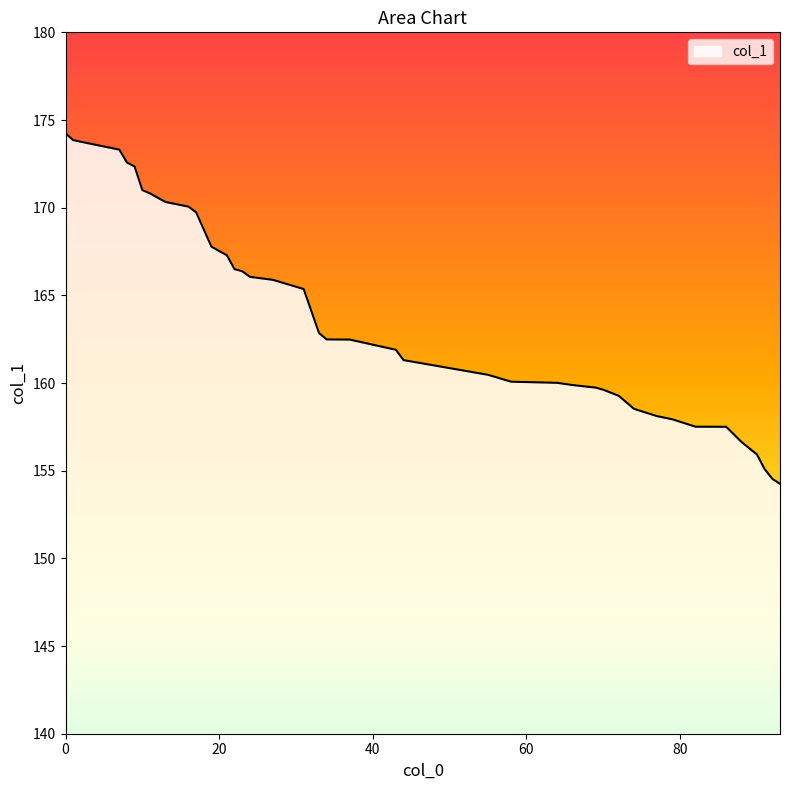

What is the smallest value displayed?

154.3